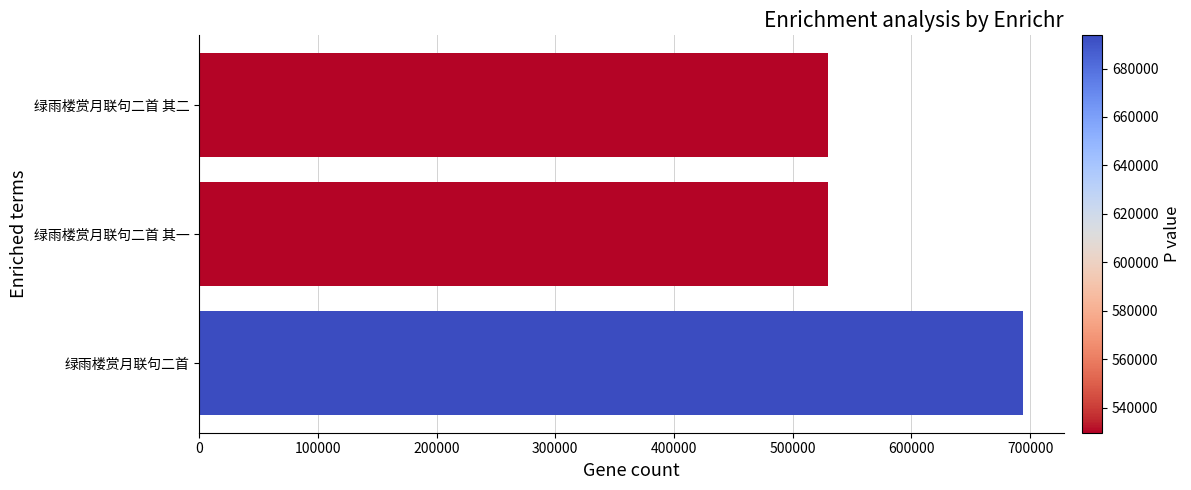

What is the average value?

584298